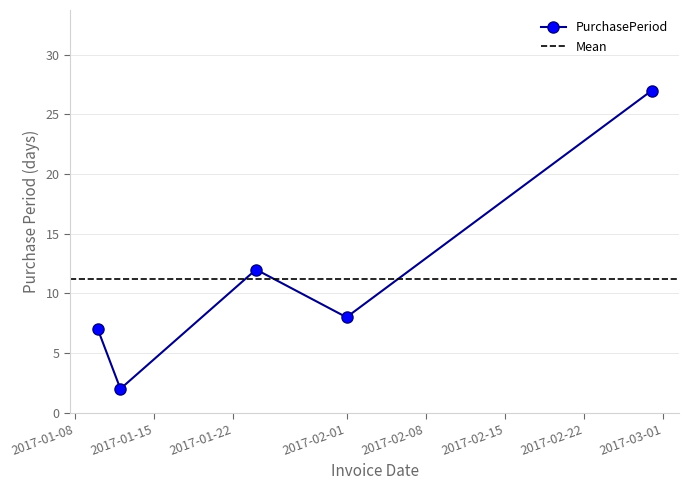

At which category does the chart reach its minimum across all series?

2017-01-12